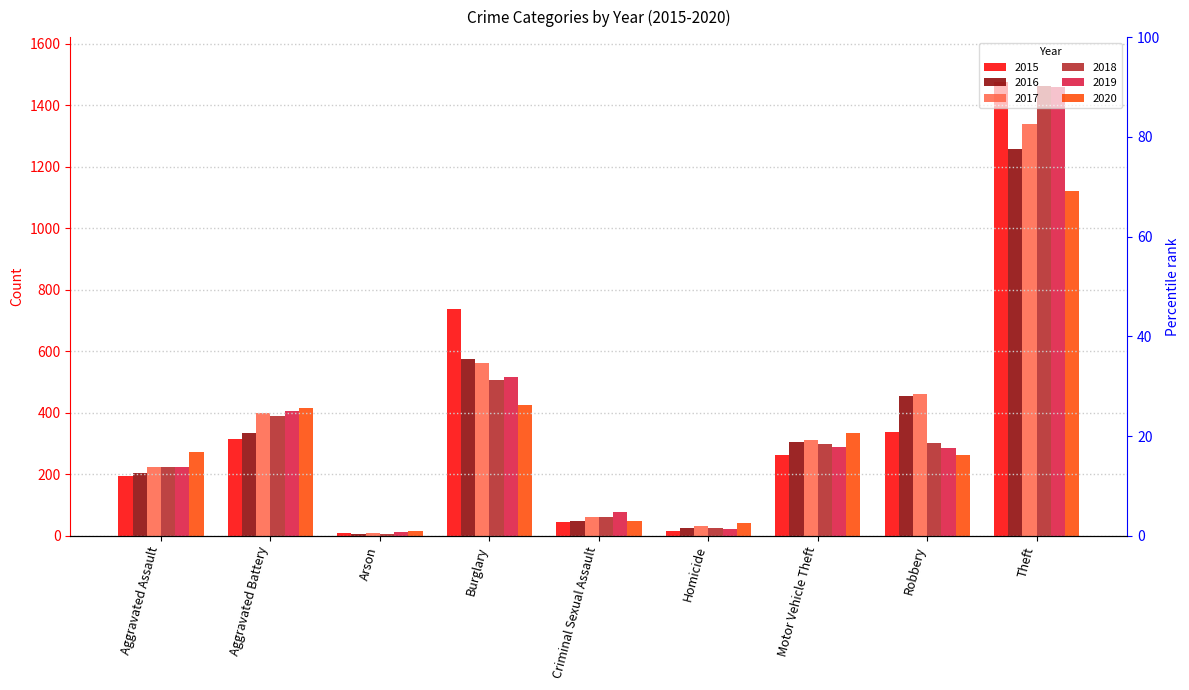

What is the minimum value shown in the chart?

7